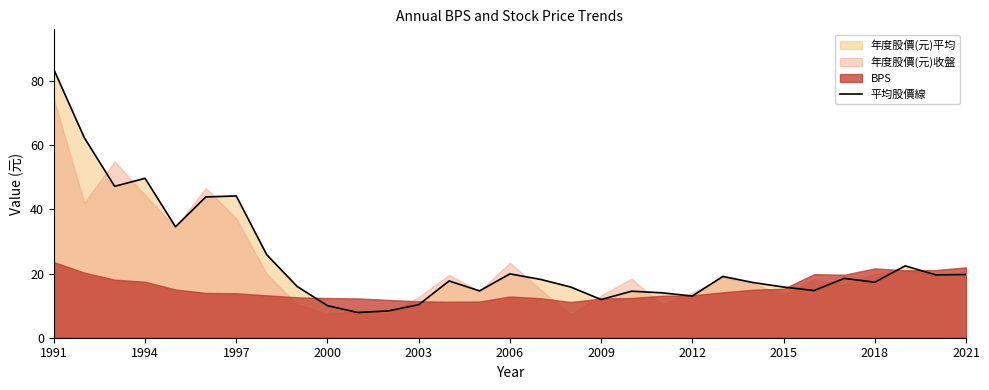

How many data points does each series have?

31